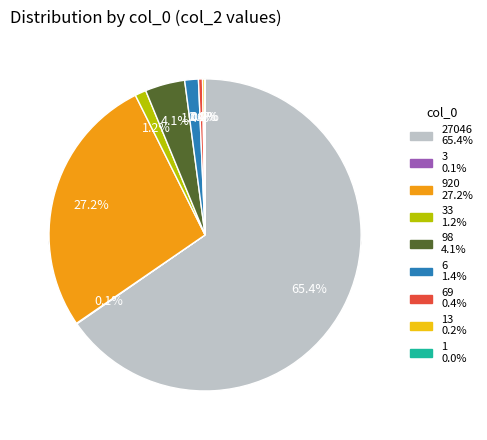

Which category has the biggest portion of the pie?

27046